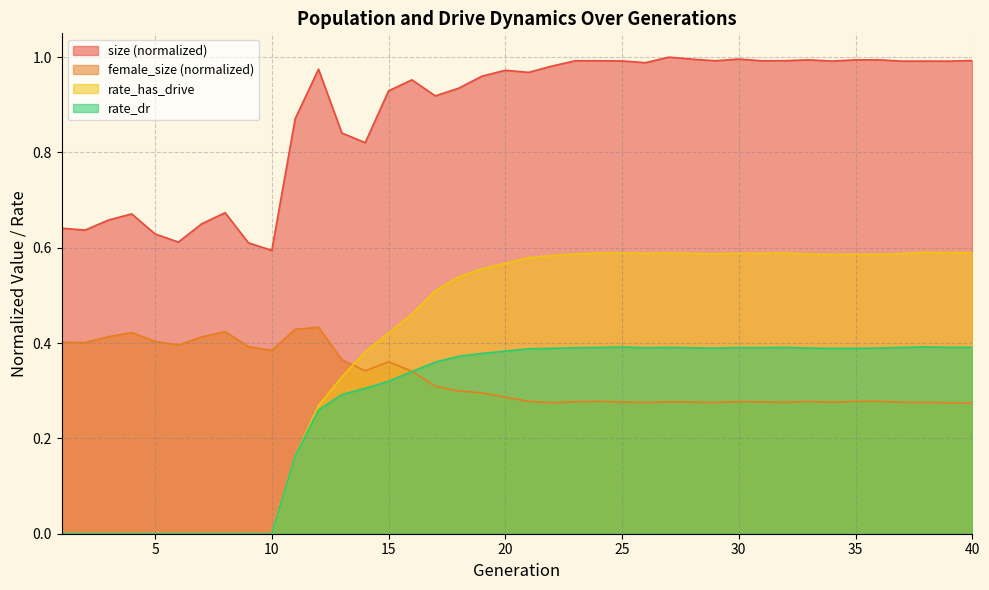

True or false: rate_has_drive and rate_dr intersect in this chart.

False